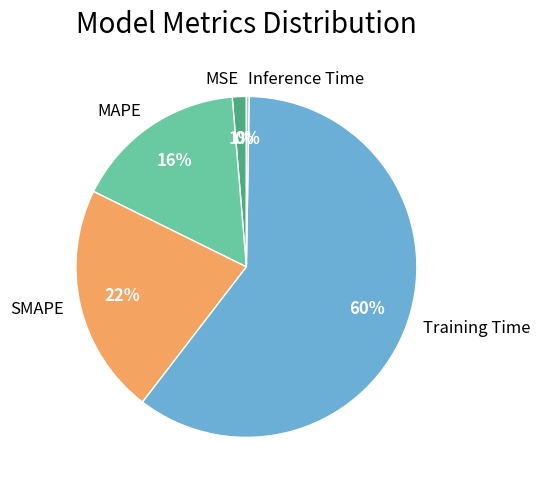

To the nearest percent, what is the average slice percentage?

20%